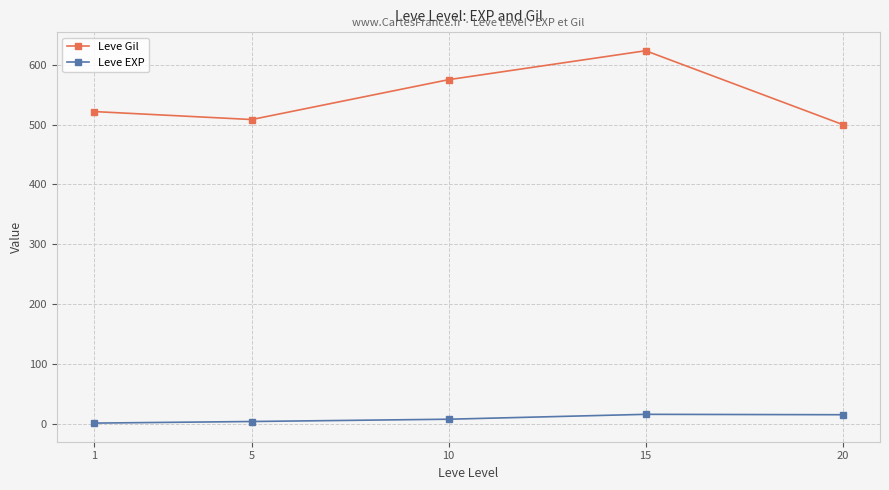

Rank the series by their average value, from highest to lowest.

Leve Gil, Leve EXP